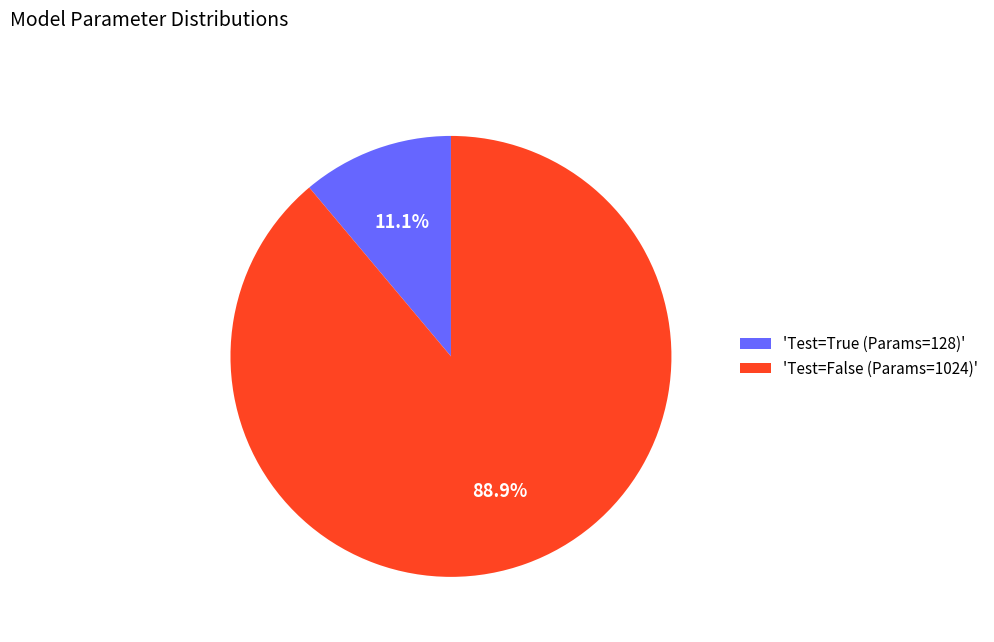

How many slices are in this pie chart?

2